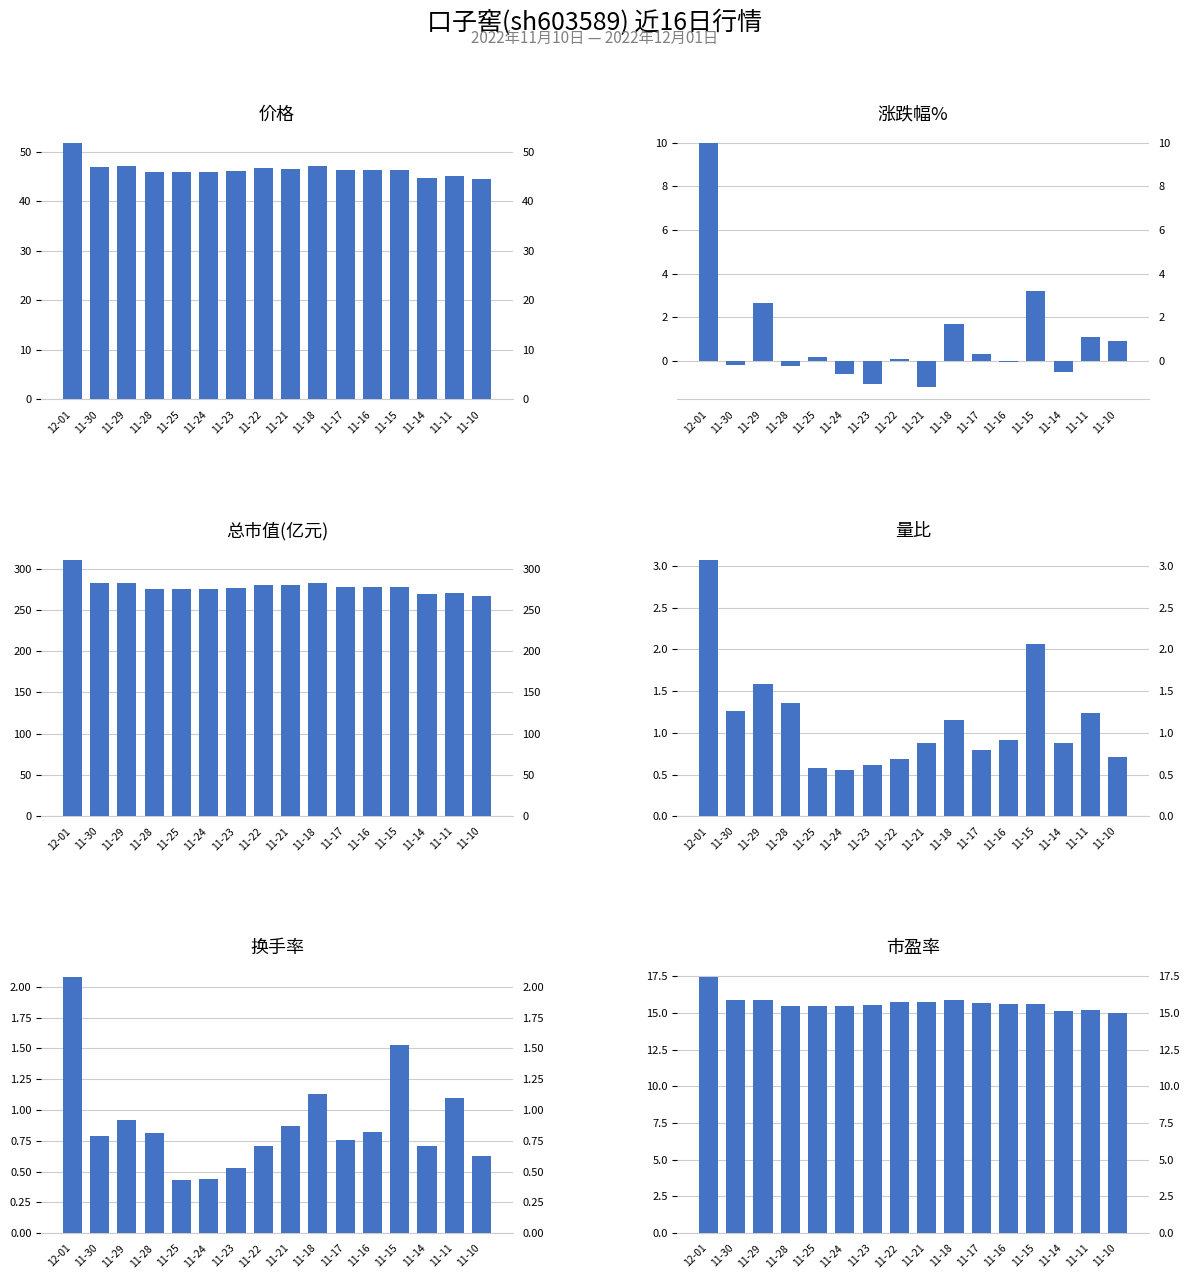

The value of 量比 at 11-17 is 1.3. True or false?

False